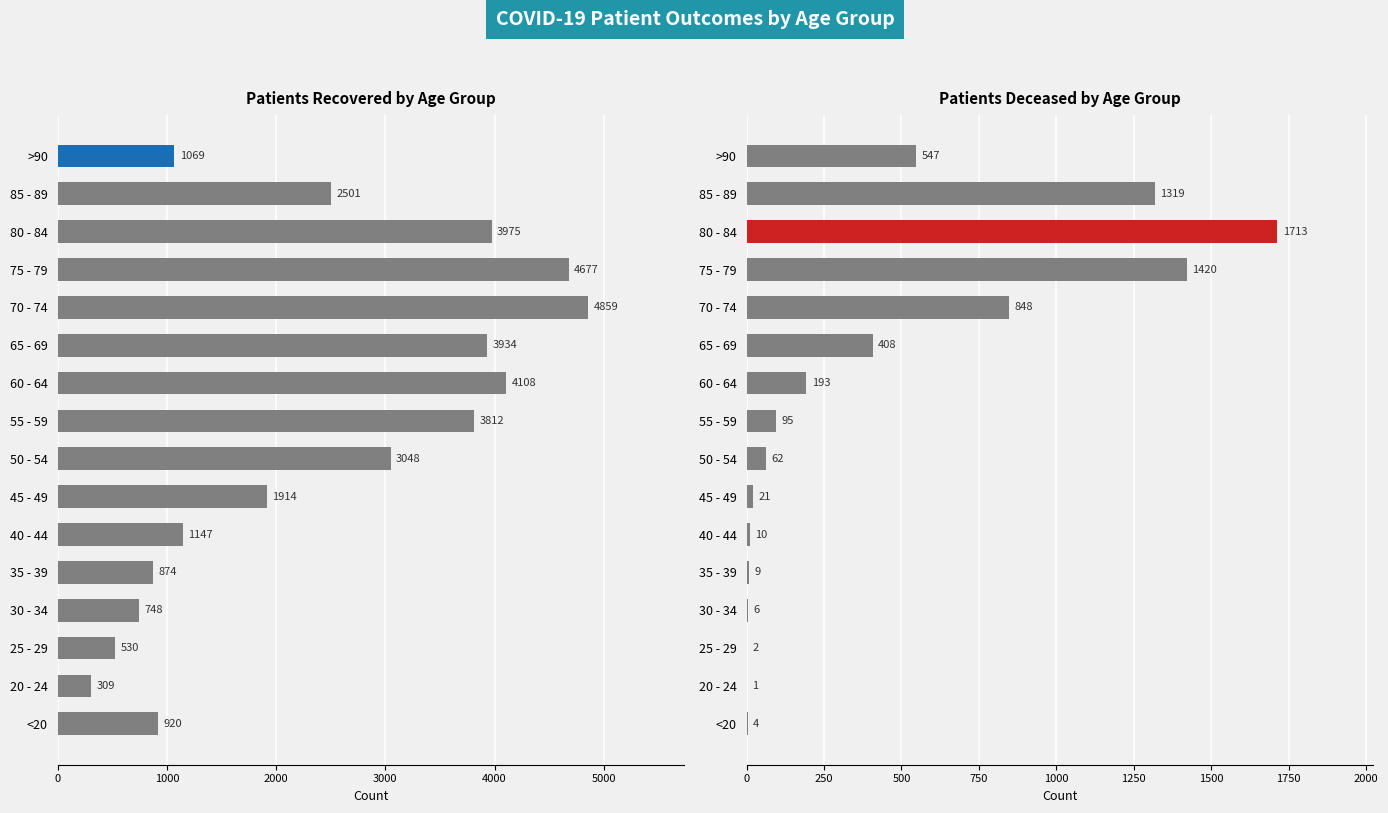

The value of patients_deceased at 60 - 64 is 320. True or false?

False